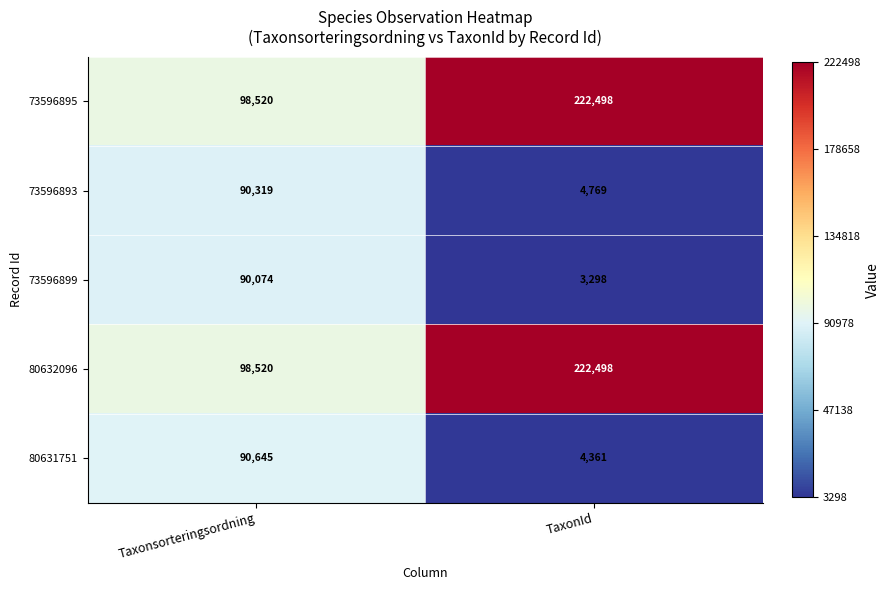

What is the spread (max minus min) of values at TaxonId?

219200